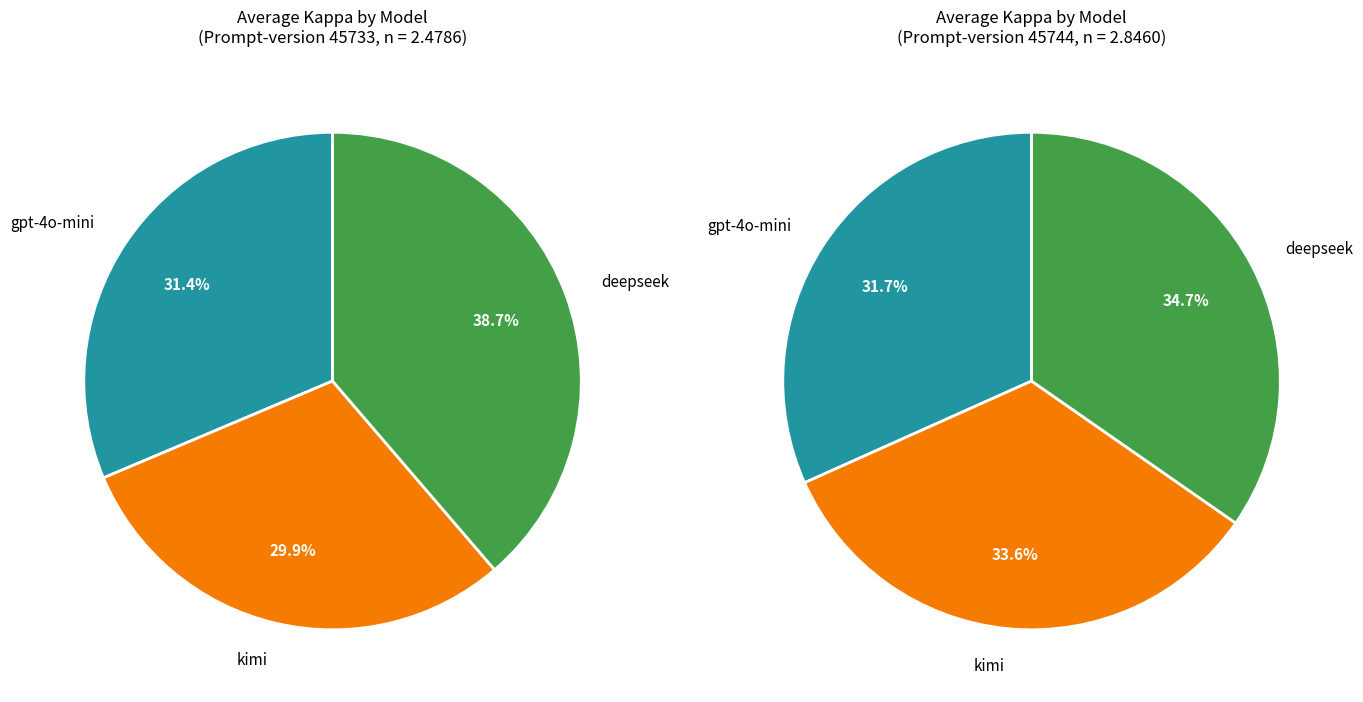

Which slice is the largest?

deepseek